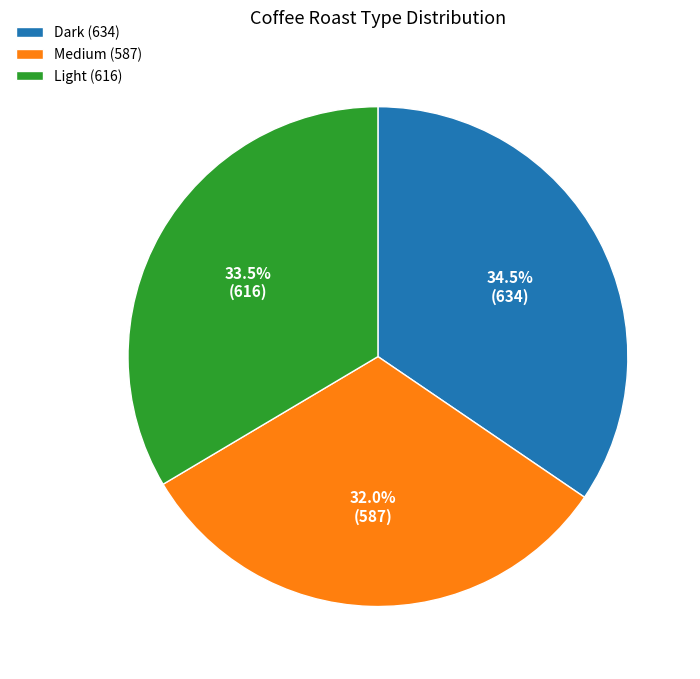

Is there a majority slice in this chart?

No